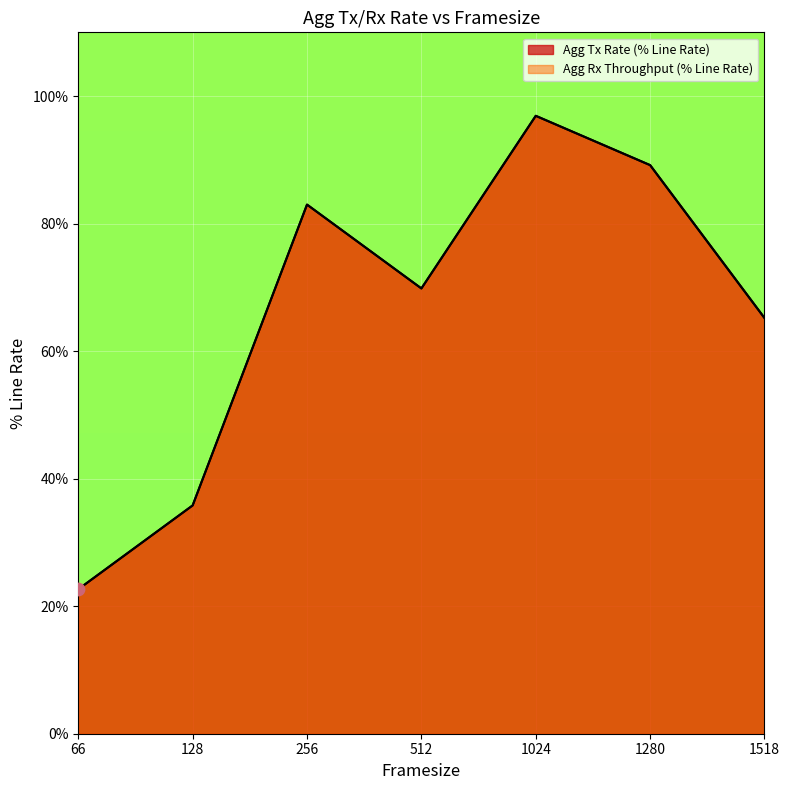

Which series has the largest Y range (max minus min)?

Agg Tx Rate (% Line Rate)